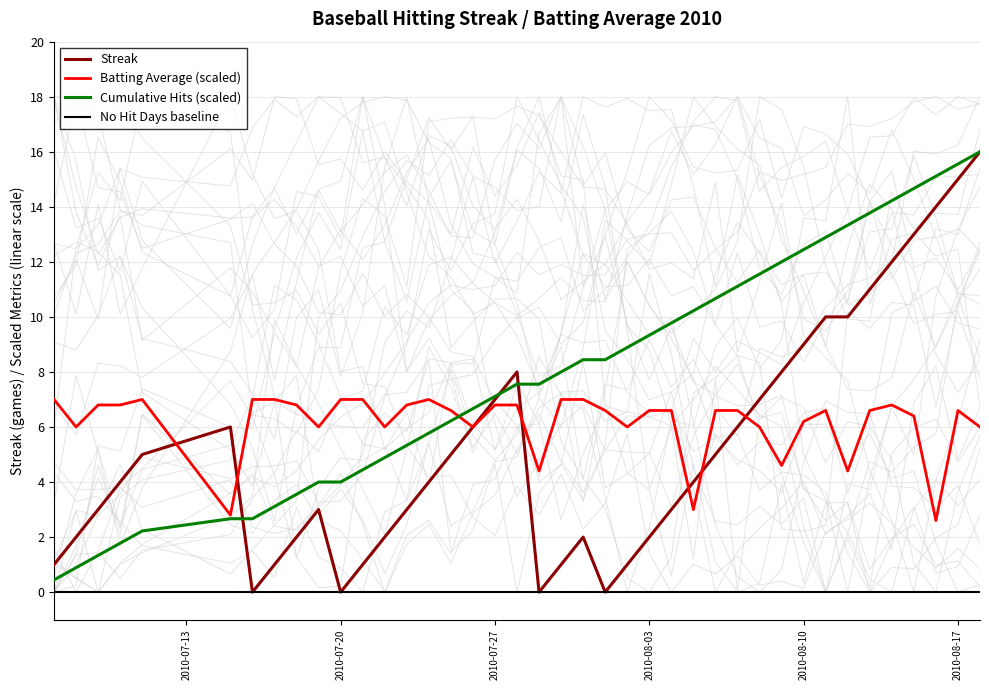

True or false: No Hit Days baseline and Batting Average (scaled) intersect in this chart.

False